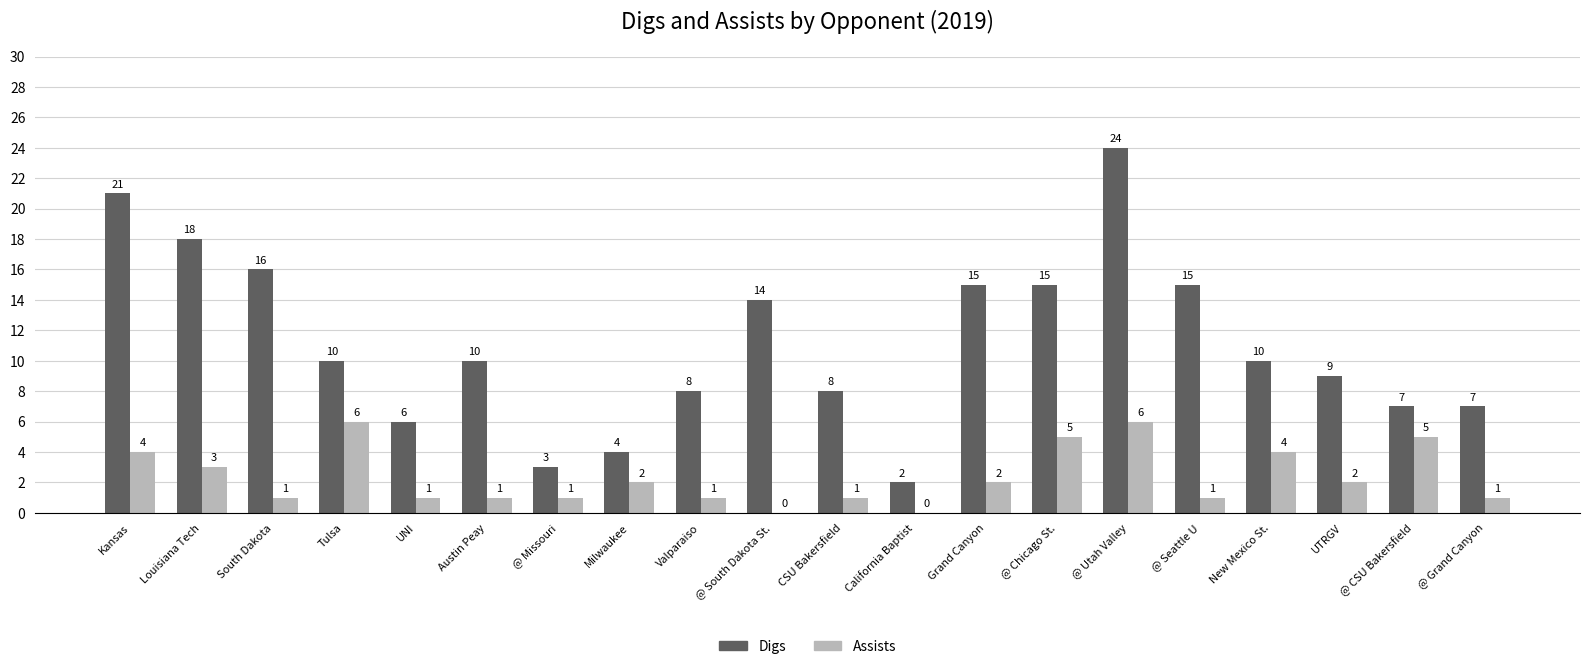

Does the chart contain stacked bars?

No